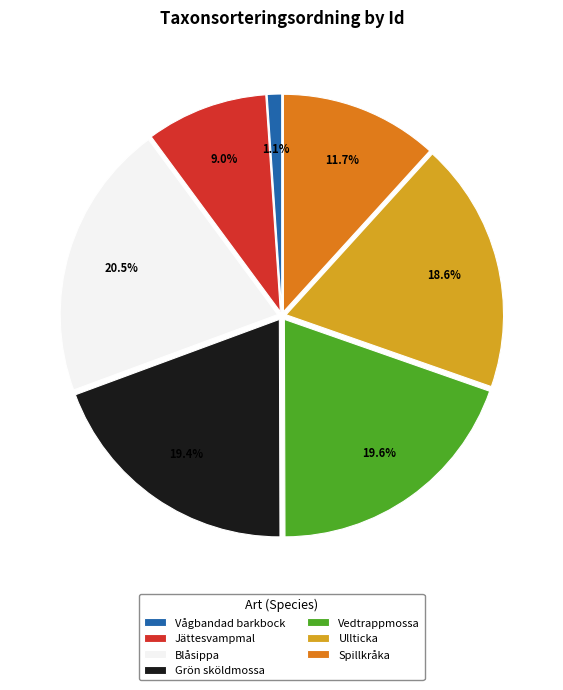

What is the smallest slice in the pie chart?

Vågbandad barkbock